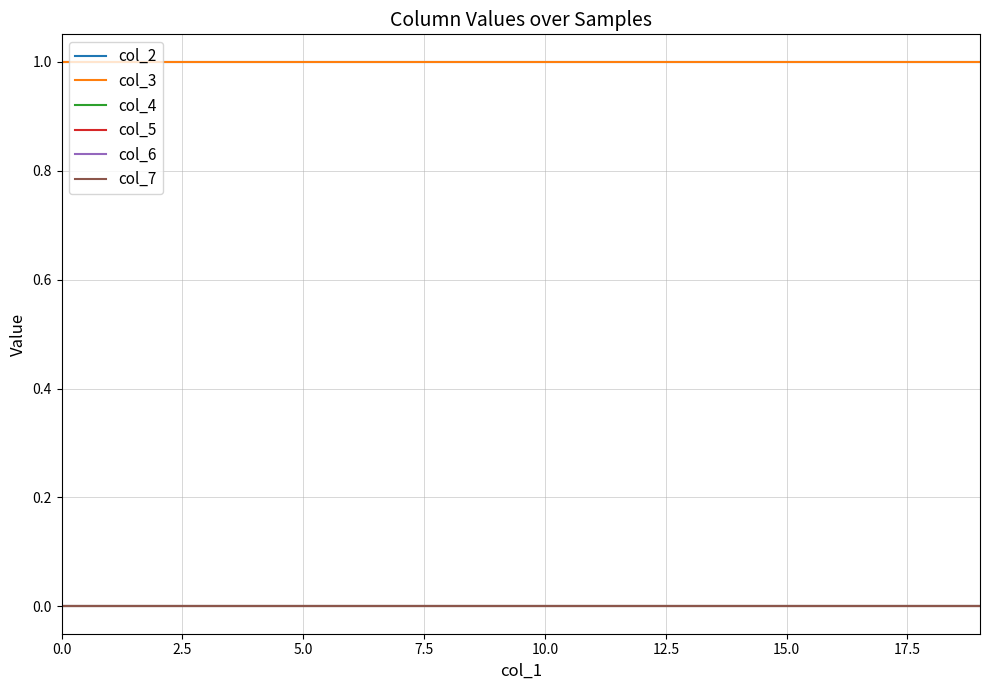

Is this an area chart (filled region under the line)?

No